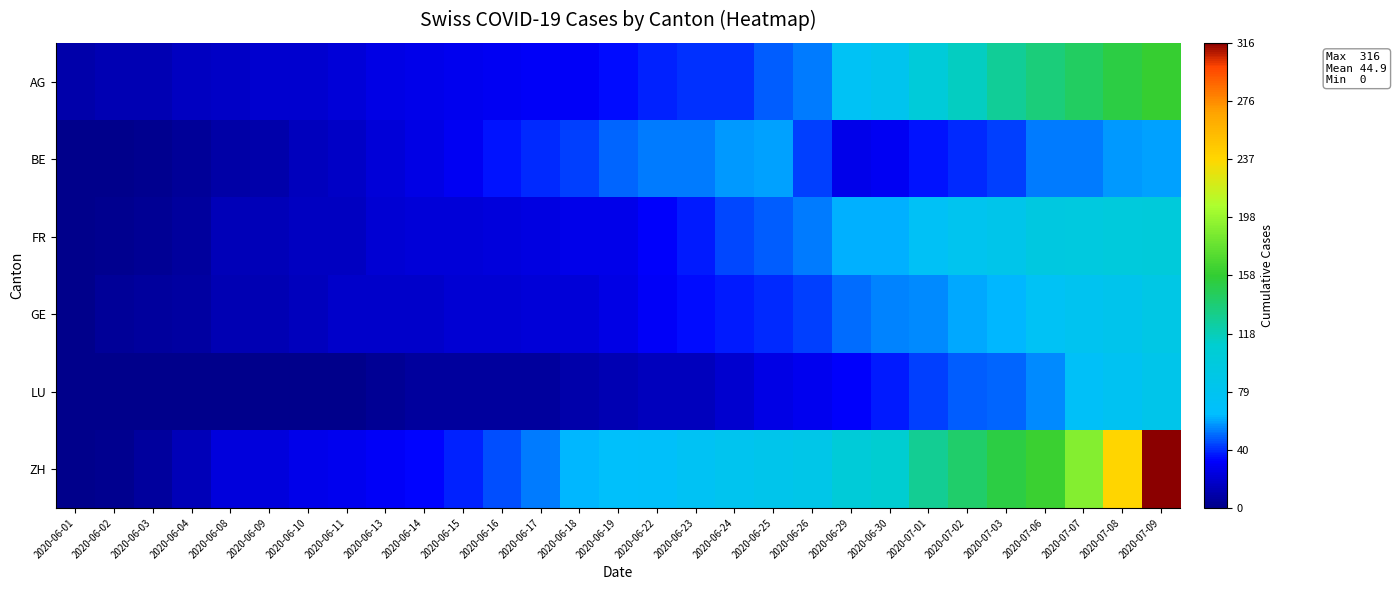

Reading left to right, list all the values displayed in this chart.

AG: 2020-06-01=9	2020-06-02=12	2020-06-03=12	2020-06-04=15	2020-06-08=17	2020-06-09=19	2020-06-10=19	2020-06-11=21	2020-06-13=25	2020-06-14=26	2020-06-15=28	2020-06-16=29	2020-06-17=30	2020-06-18=30	2020-06-19=34	2020-06-22=38	2020-06-23=40	2020-06-24=40	2020-06-25=47	2020-06-26=53	2020-06-29=73	2020-06-30=81	2020-07-01=102	2020-07-02=115	2020-07-03=128	2020-07-06=137	2020-07-07=144	2020-07-08=153	2020-07-09=160
BE: 2020-06-01=0	2020-06-02=1	2020-06-03=2	2020-06-04=4	2020-06-08=8	2020-06-09=9	2020-06-10=14	2020-06-11=17	2020-06-13=21	2020-06-14=25	2020-06-15=29	2020-06-16=35	2020-06-17=39	2020-06-18=43	2020-06-19=49	2020-06-22=52	2020-06-23=53	2020-06-24=57	2020-06-25=59	2020-06-26=43	2020-06-29=27	2020-06-30=29	2020-07-01=35	2020-07-02=39	2020-07-03=43	2020-07-06=52	2020-07-07=53	2020-07-08=57	2020-07-09=59
FR: 2020-06-01=0	2020-06-02=2	2020-06-03=3	2020-06-04=5	2020-06-08=13	2020-06-09=13	2020-06-10=15	2020-06-11=16	2020-06-13=20	2020-06-14=22	2020-06-15=22	2020-06-16=23	2020-06-17=24	2020-06-18=26	2020-06-19=27	2020-06-22=32	2020-06-23=36	2020-06-24=44	2020-06-25=47	2020-06-26=52	2020-06-29=61	2020-06-30=61	2020-07-01=72	2020-07-02=79	2020-07-03=84	2020-07-06=94	2020-07-07=96	2020-07-08=99	2020-07-09=100
GE: 2020-06-01=0	2020-06-02=4	2020-06-03=6	2020-06-04=7	2020-06-08=12	2020-06-09=12	2020-06-10=14	2020-06-11=18	2020-06-13=18	2020-06-14=18	2020-06-15=20	2020-06-16=20	2020-06-17=21	2020-06-18=21	2020-06-19=25	2020-06-22=30	2020-06-23=34	2020-06-24=36	2020-06-25=39	2020-06-26=43	2020-06-29=50	2020-06-30=54	2020-07-01=55	2020-07-02=60	2020-07-03=62	2020-07-06=74	2020-07-07=78	2020-07-08=82	2020-07-09=90
LU: 2020-06-01=0	2020-06-02=0	2020-06-03=0	2020-06-04=0	2020-06-08=1	2020-06-09=1	2020-06-10=1	2020-06-11=1	2020-06-13=3	2020-06-14=5	2020-06-15=5	2020-06-16=6	2020-06-17=6	2020-06-18=9	2020-06-19=12	2020-06-22=14	2020-06-23=14	2020-06-24=19	2020-06-25=25	2020-06-26=28	2020-06-29=32	2020-06-30=37	2020-07-01=43	2020-07-02=47	2020-07-03=49	2020-07-06=55	2020-07-07=70	2020-07-08=76	2020-07-09=85
ZH: 2020-06-01=0	2020-06-02=2	2020-06-03=5	2020-06-04=13	2020-06-08=23	2020-06-09=23	2020-06-10=26	2020-06-11=28	2020-06-13=30	2020-06-14=33	2020-06-15=38	2020-06-16=45	2020-06-17=52	2020-06-18=62	2020-06-19=67	2020-06-22=68	2020-06-23=75	2020-06-24=80	2020-06-25=83	2020-06-26=87	2020-06-29=103	2020-06-30=110	2020-07-01=129	2020-07-02=141	2020-07-03=152	2020-07-06=161	2020-07-07=189	2020-07-08=237	2020-07-09=316